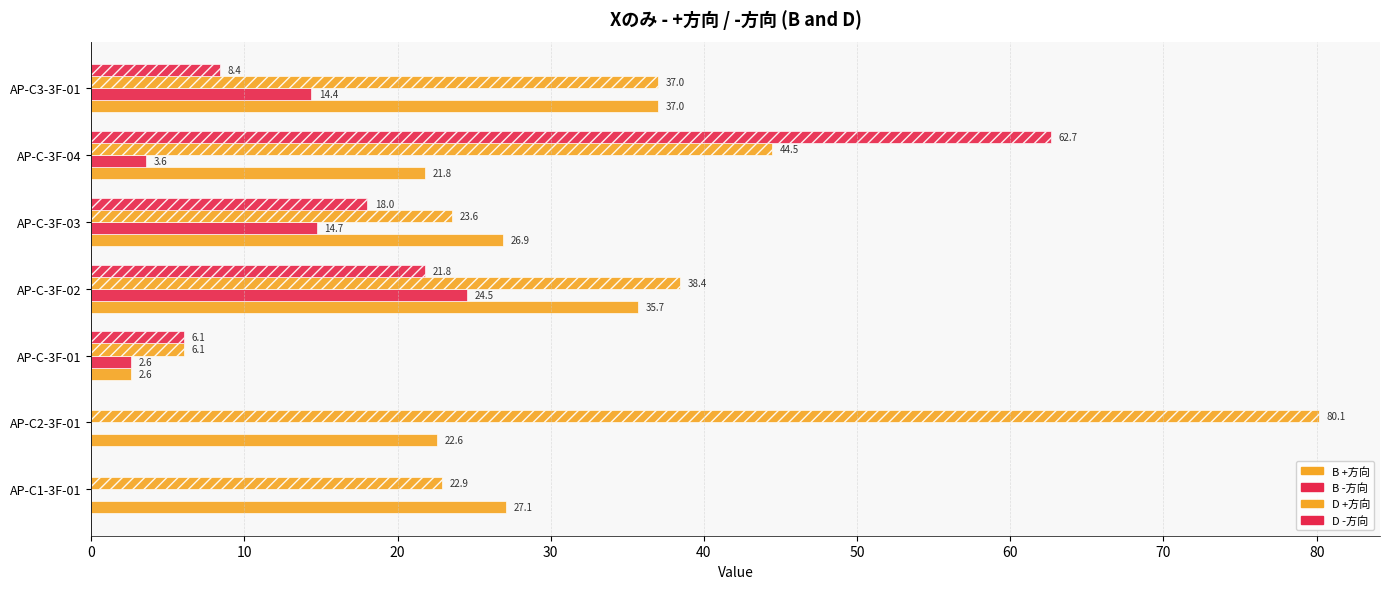

Count the number of categories in the chart.

7